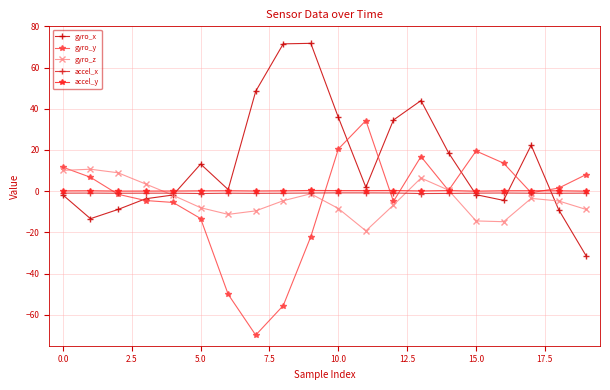

What is the minimum value shown in the chart?

-69.8